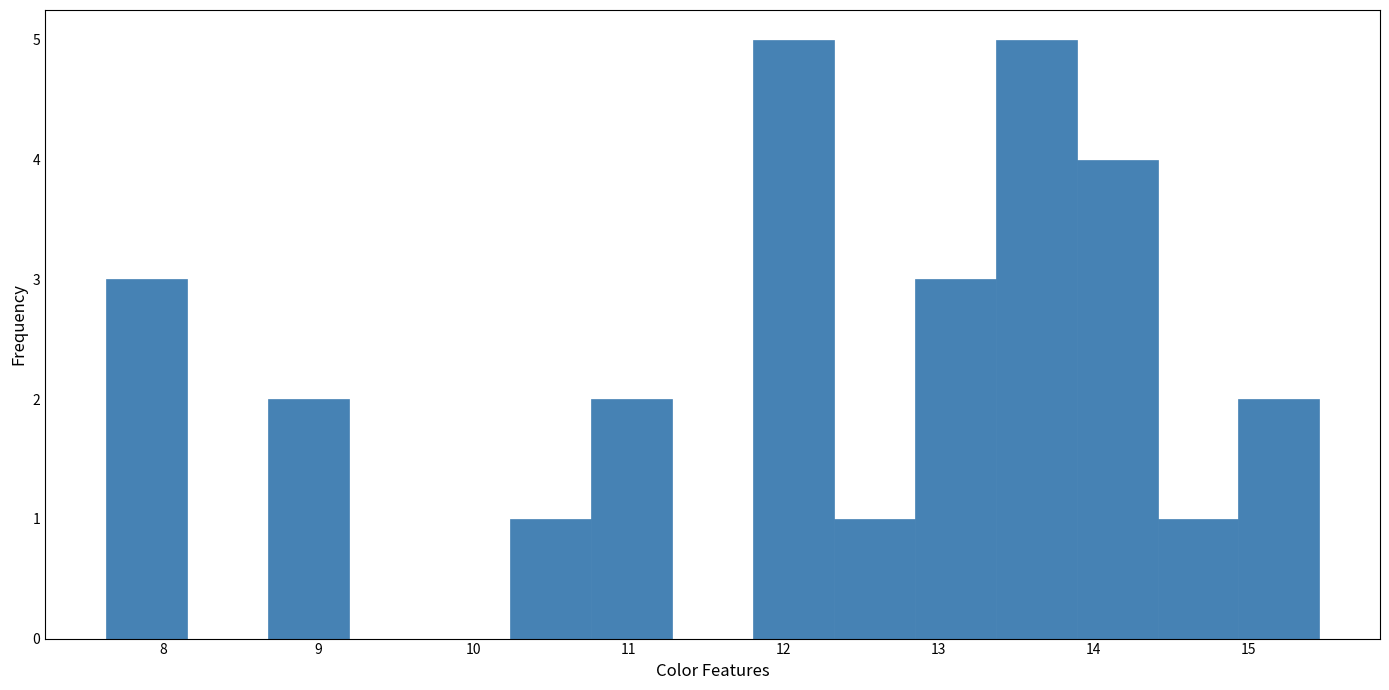

Reading left to right, transcribe this chart: for each bar, give the range it covers on the x-axis and its height. Neither the bar edges nor the heights are printed on the chart, so give them approximately, as read against the axes.

7.6 to 8.2: 3
8.2 to 8.7: 0
8.7 to 9.2: 2
9.2 to 9.7: 0
9.7 to 10.2: 0
10.2 to 10.8: 1
10.8 to 11.3: 2
11.3 to 11.8: 0
11.8 to 12.3: 5
12.3 to 12.8: 1
12.8 to 13.4: 3
13.4 to 13.9: 5
13.9 to 14.4: 4
14.4 to 14.9: 1
14.9 to 15.5: 2